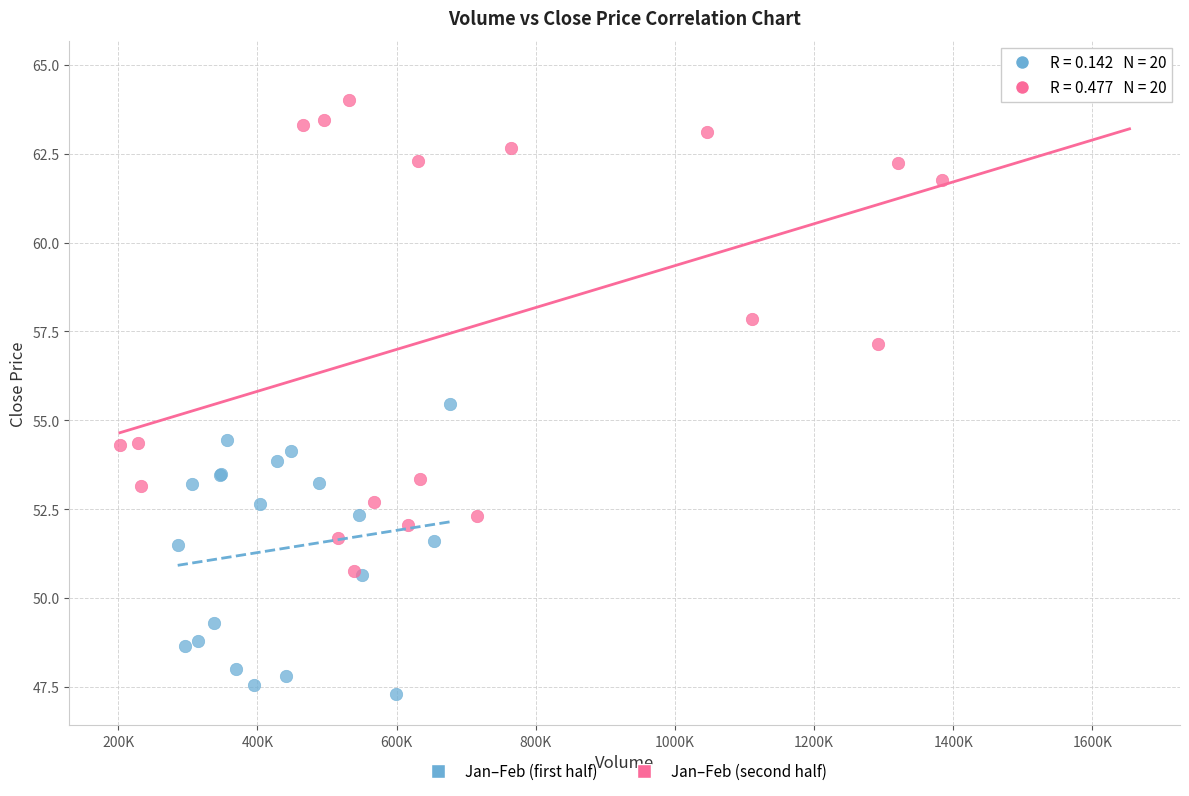

Which series contains the highest Y value?

Jan–Feb (second half)